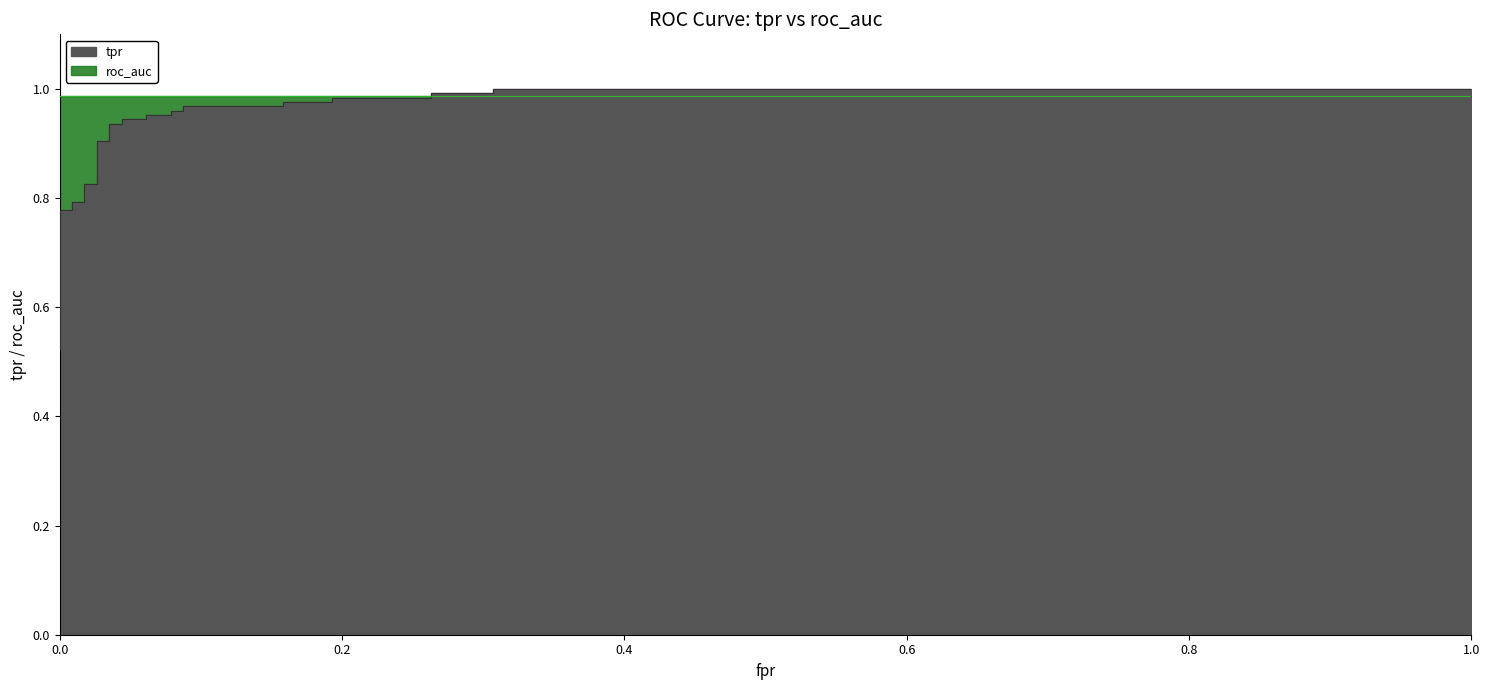

Reading right to left, transcribe all the data shown in this chart.

1.0	1.0	1.0	1.0	1.0	1.0	1.0	1.0	1.0	1.0	1.0	1.0	1.0	1.0	0.9	0.9	0.9	0.9	0.9	0.9	0.8	0.8	0.8	0.8	0.8	0.8	0.6	0.6	0.6	0.6	0.5